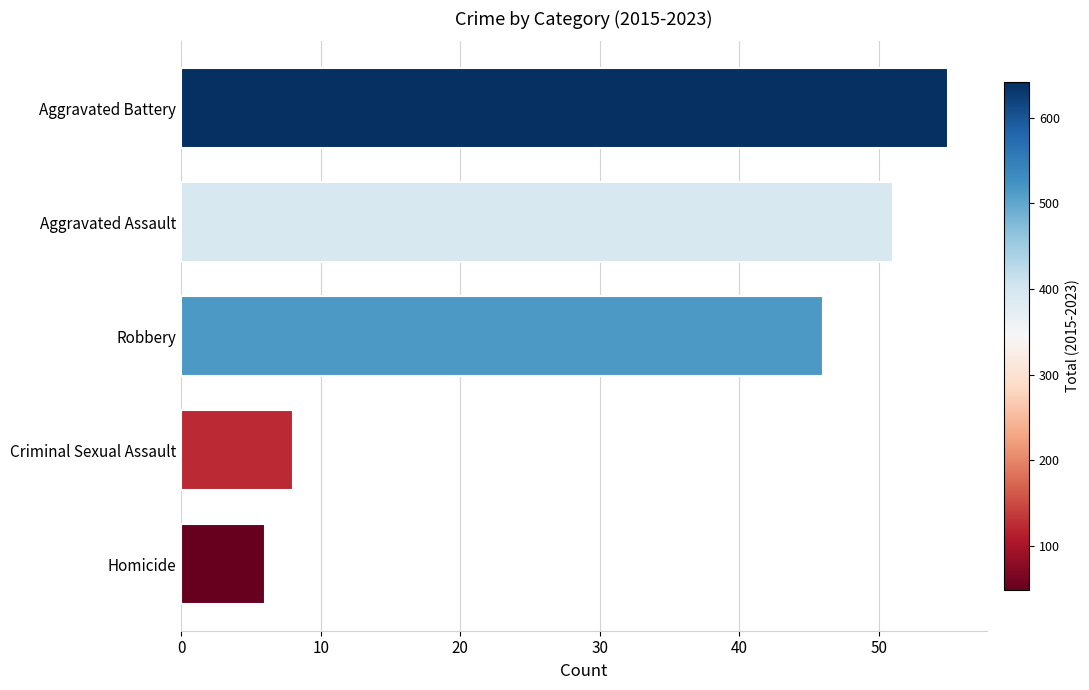

Are the bars grouped side by side (vs. stacked)?

No